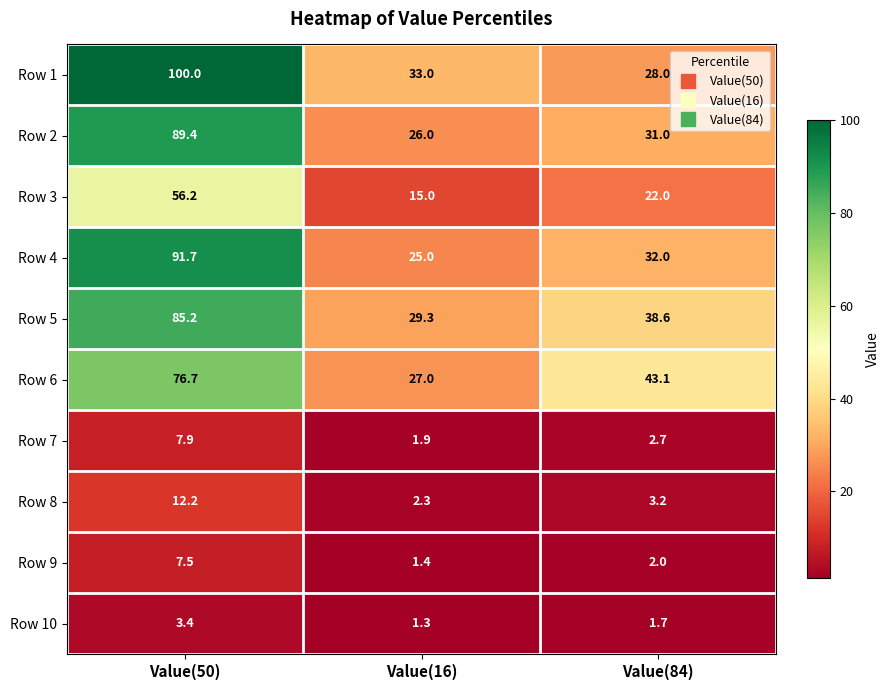

Which series has the largest total across all categories?

Row 1